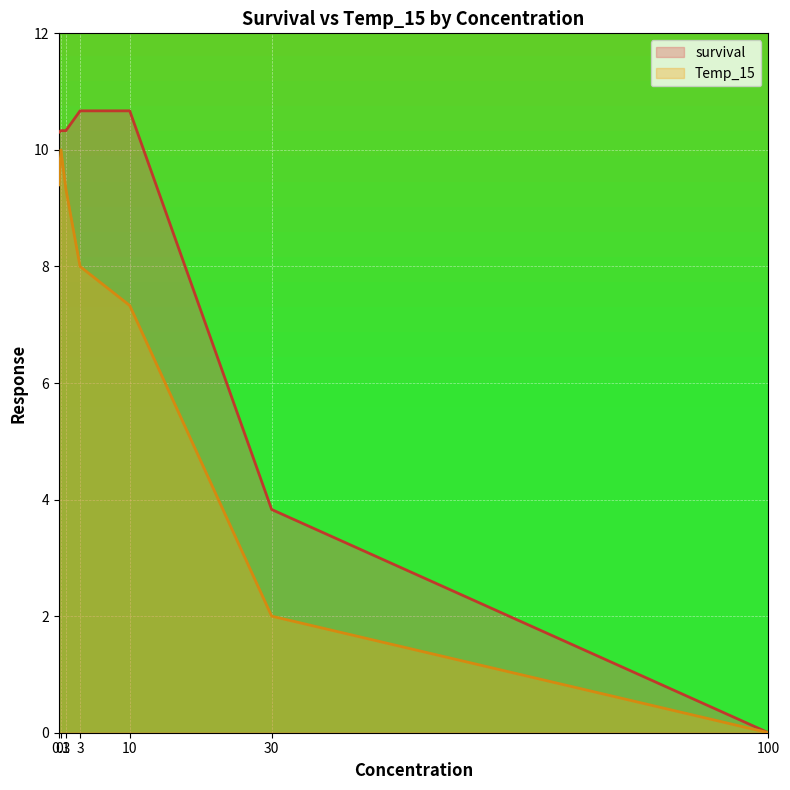

List the series in order of their overall mean, lowest first.

Temp_15, survival